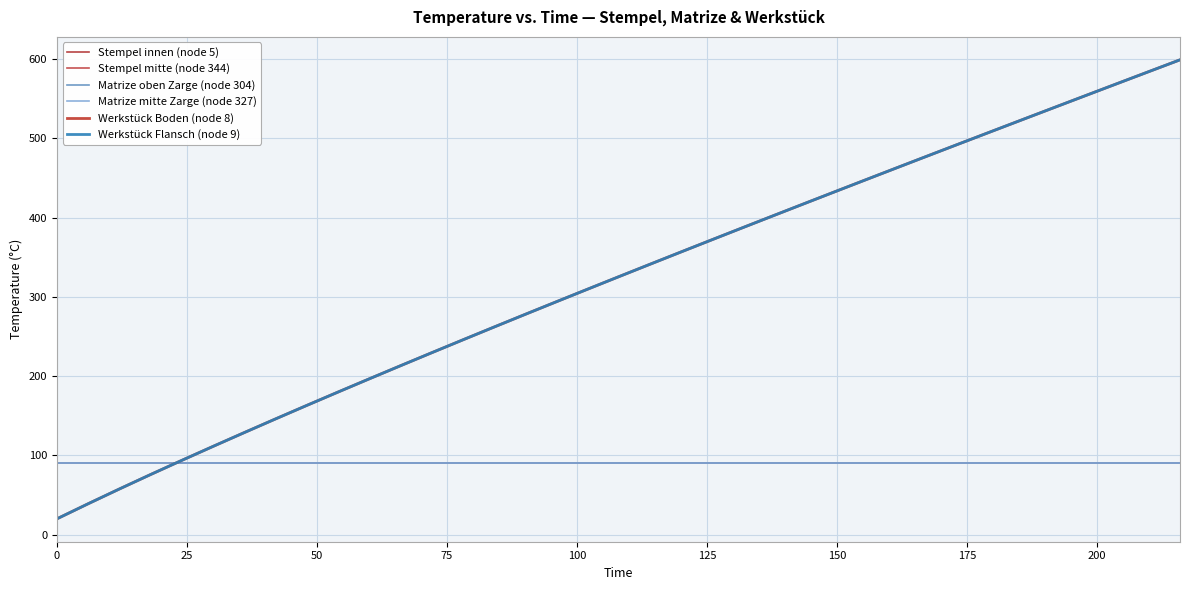

Which series ends up on top after the final intersection of Werkstück Boden (node 8) and Matrize mitte Zarge (node 327)?

Werkstück Boden (node 8)